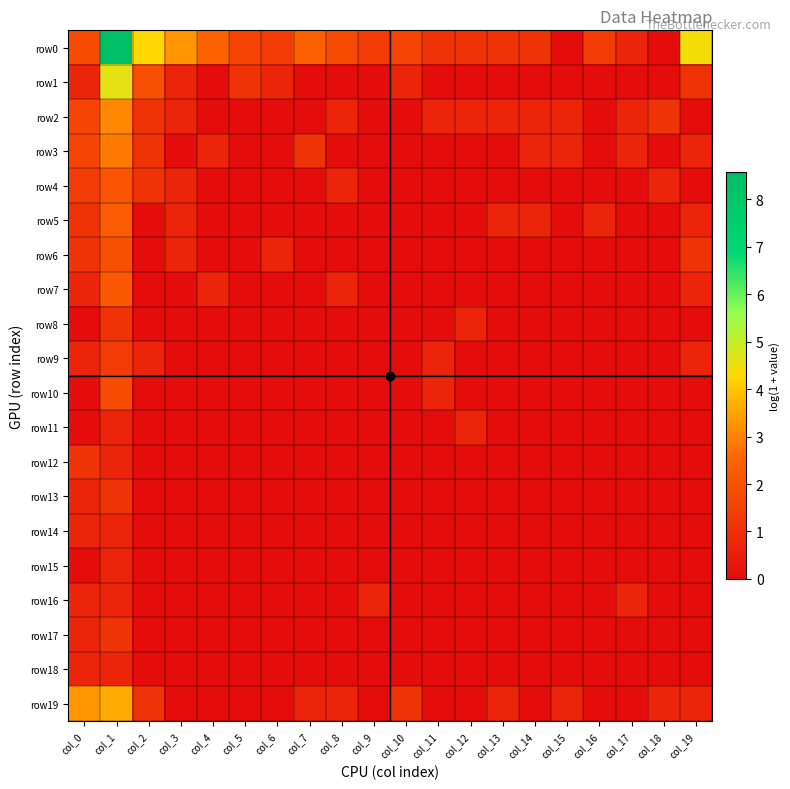

Between col_18 and col_2, which is larger?

col_2